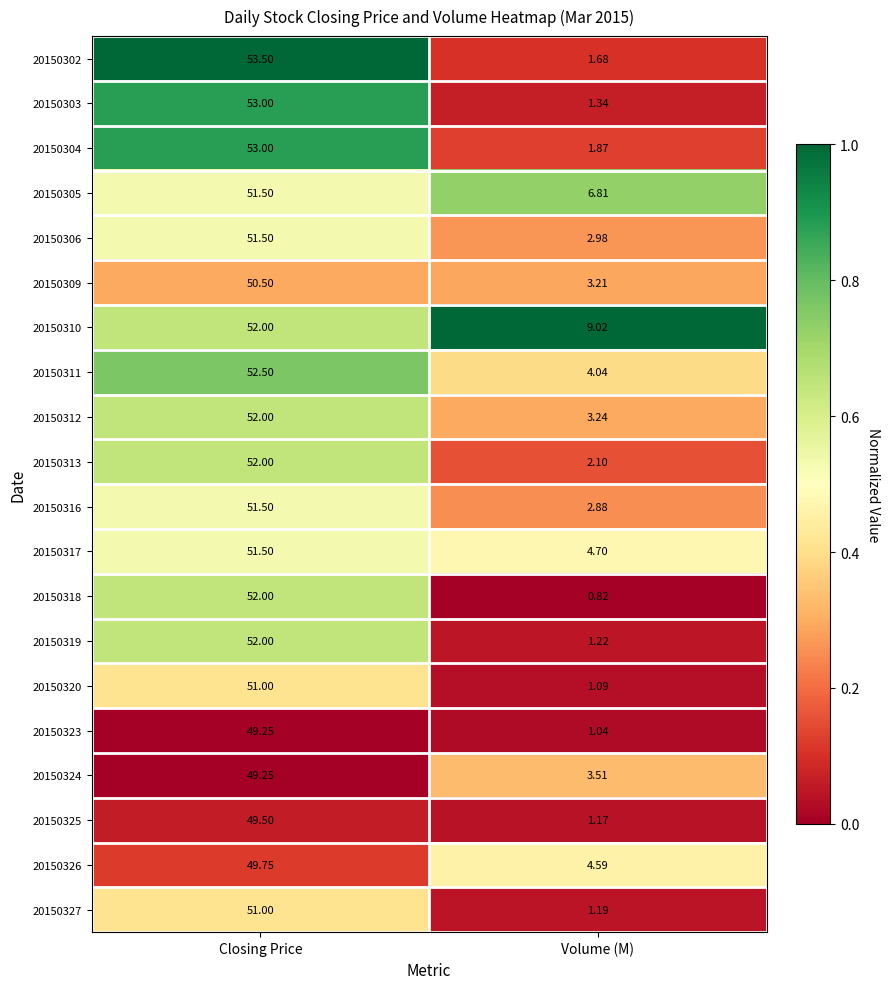

At which label does 20150304 reach its minimum?

Volume (M)